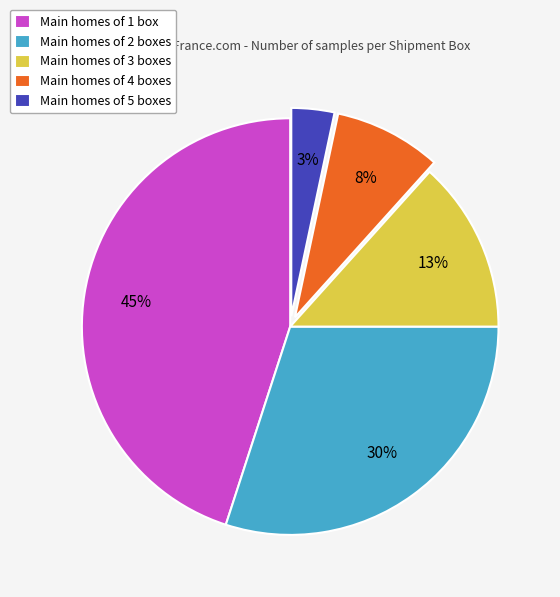

The Main homes of 5 boxes slice represents 14% of the pie. True or false?

False